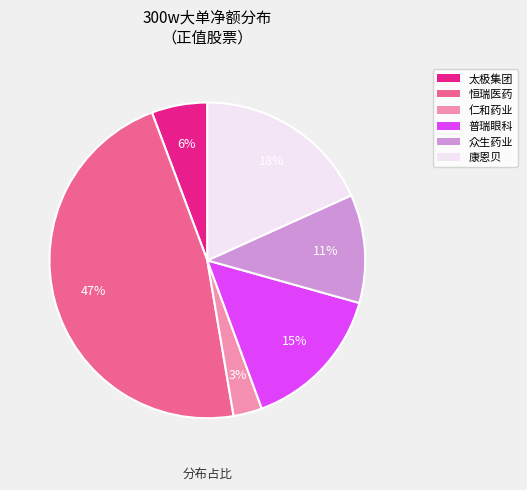

Rank the categories by value from lowest to highest.

仁和药业, 太极集团, 众生药业, 普瑞眼科, 康恩贝, 恒瑞医药